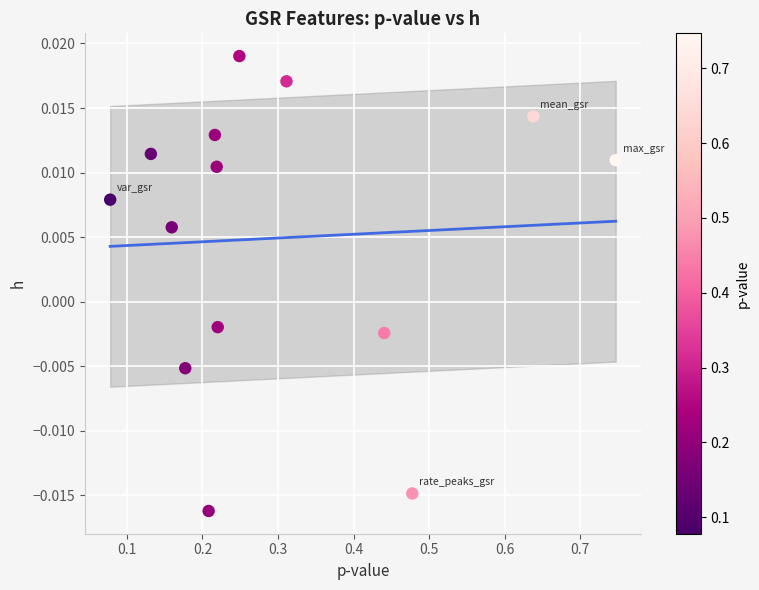

What is the range of X values (max minus min)?

0.7